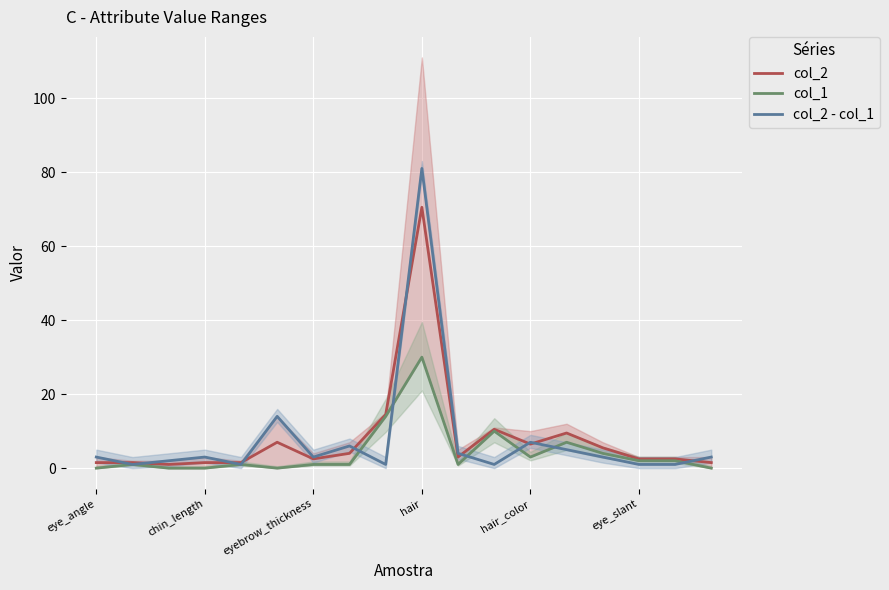

What is the spread (max minus min) of values at 11?

9.5